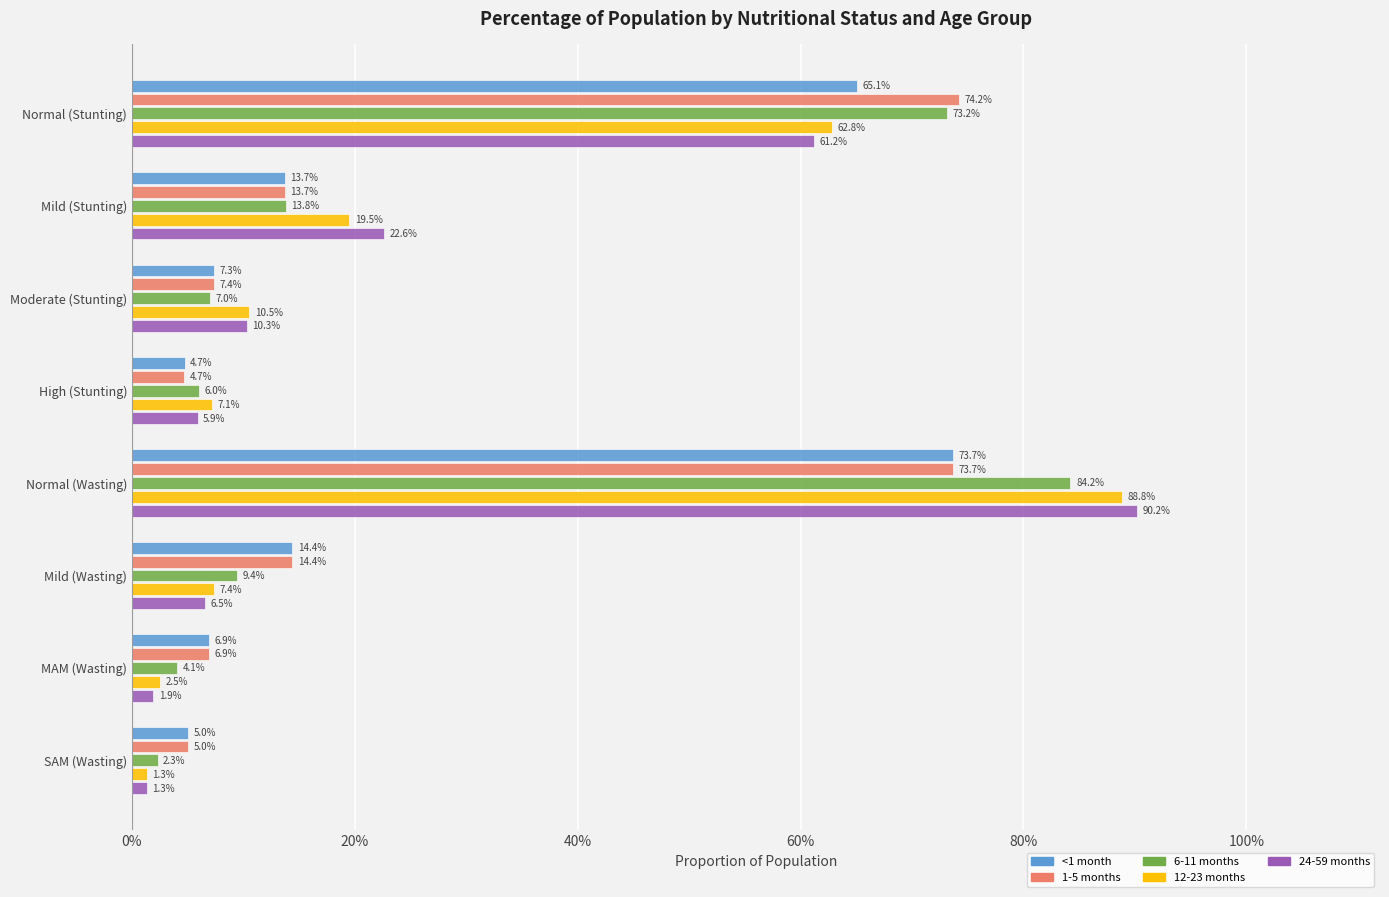

Which series has the largest total across all categories?

6-11 months